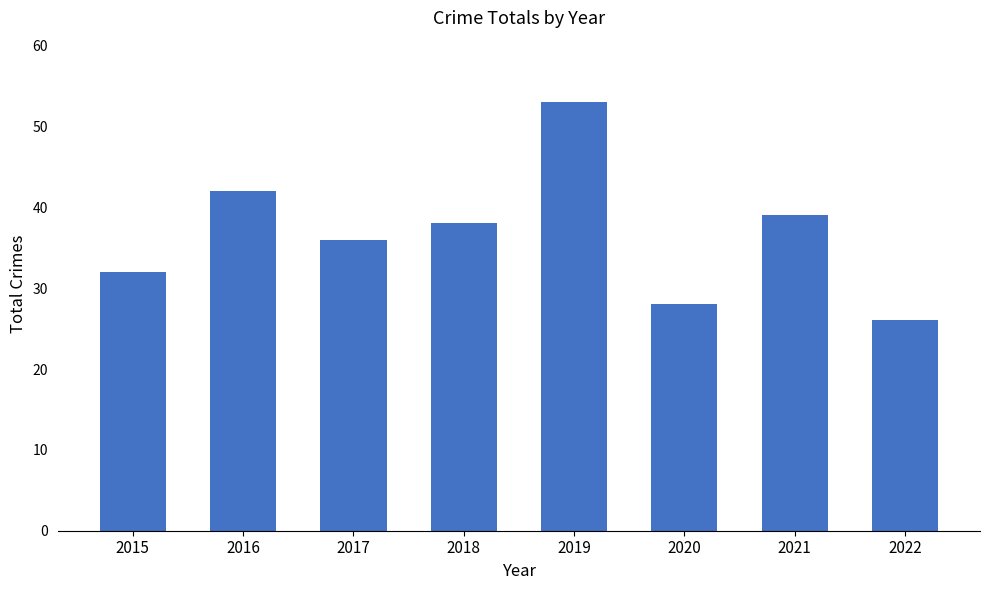

Which category has the highest value across all series?

2019